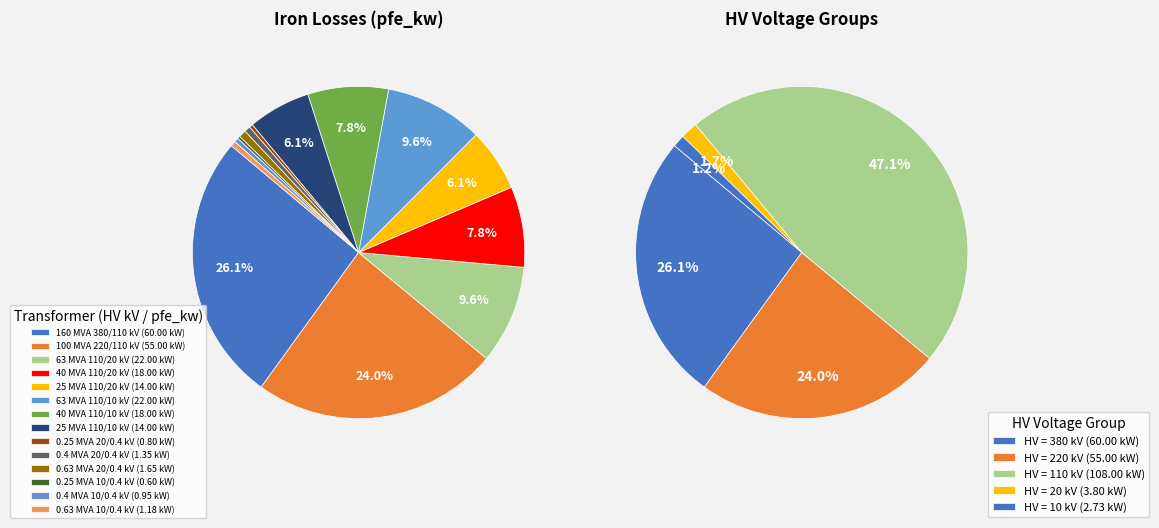

How many segments does this pie chart have?

14